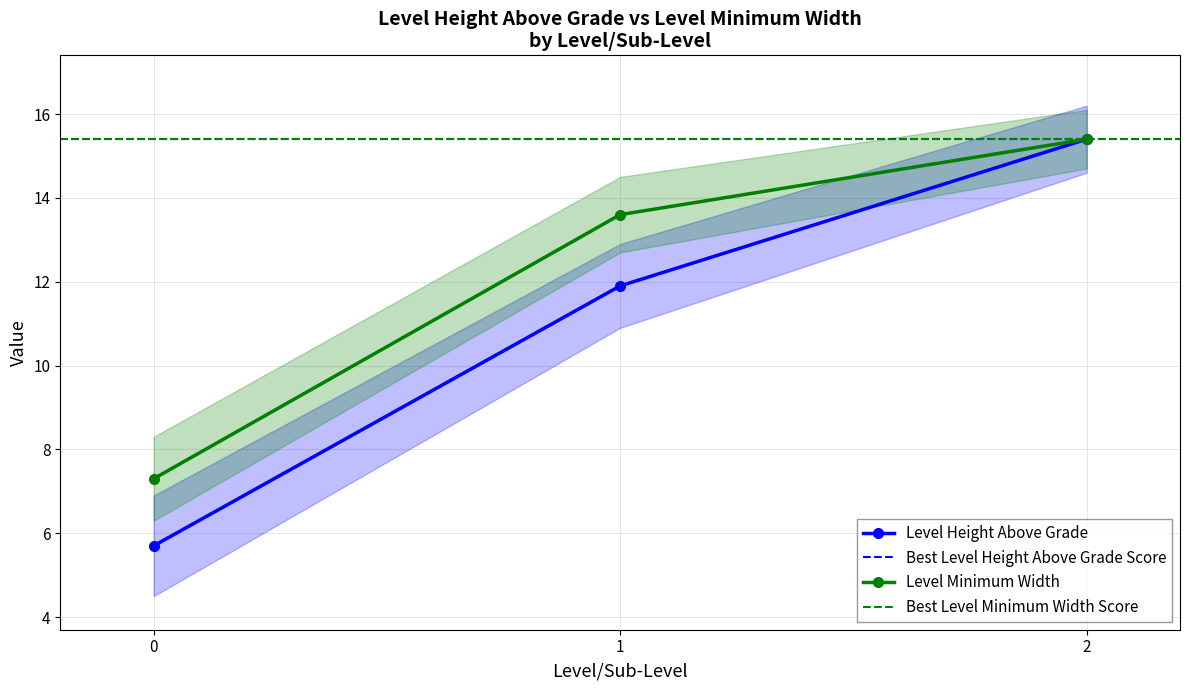

At how many categories does at least one series exceed 14?

1